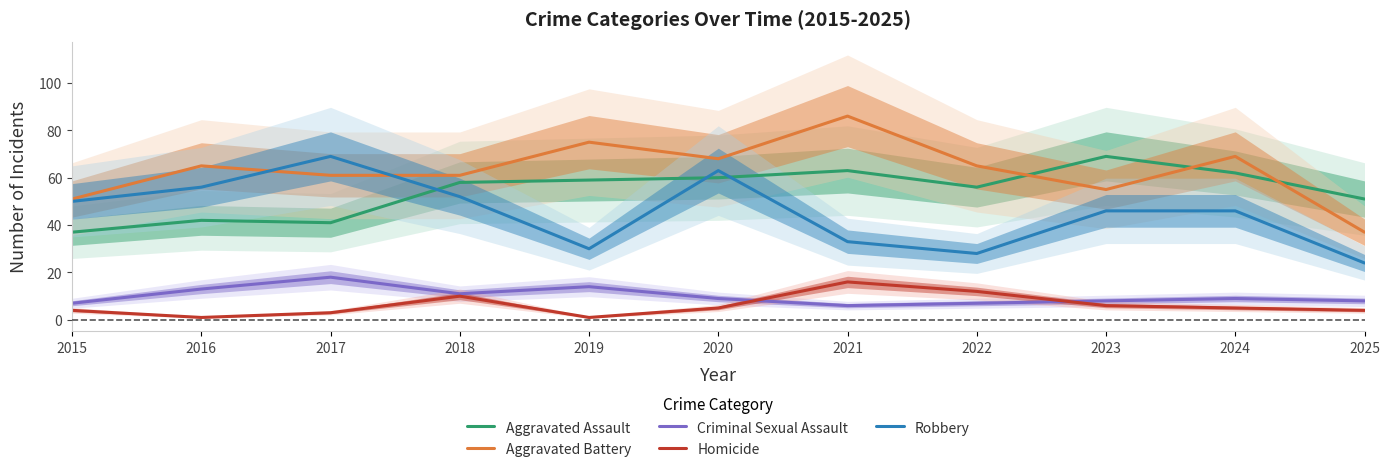

Reading left to right, extract all data points from this chart.

Aggravated Assault: 37	42	41	58	59	60	63	56	69	62	51
Aggravated Battery: 51	65	61	61	75	68	86	65	55	69	37
Criminal Sexual Assault: 7	13	18	11	14	9	6	7	8	9	8
Homicide: 4	1	3	10	1	5	16	12	6	5	4
Robbery: 50	56	69	52	30	63	33	28	46	46	24